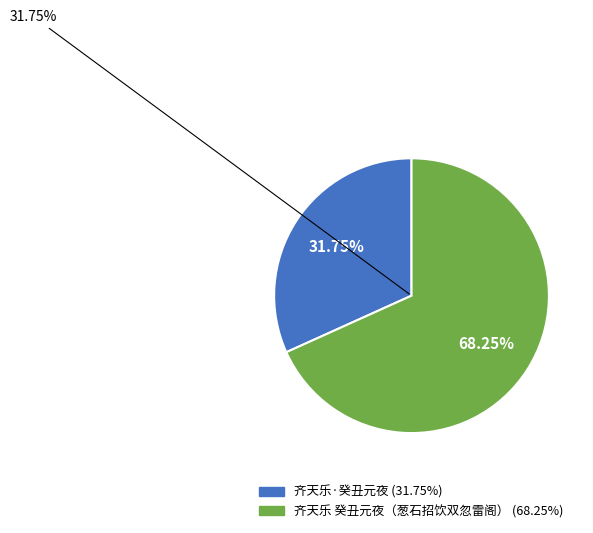

Which slice is the smallest?

齐天乐·癸丑元夜